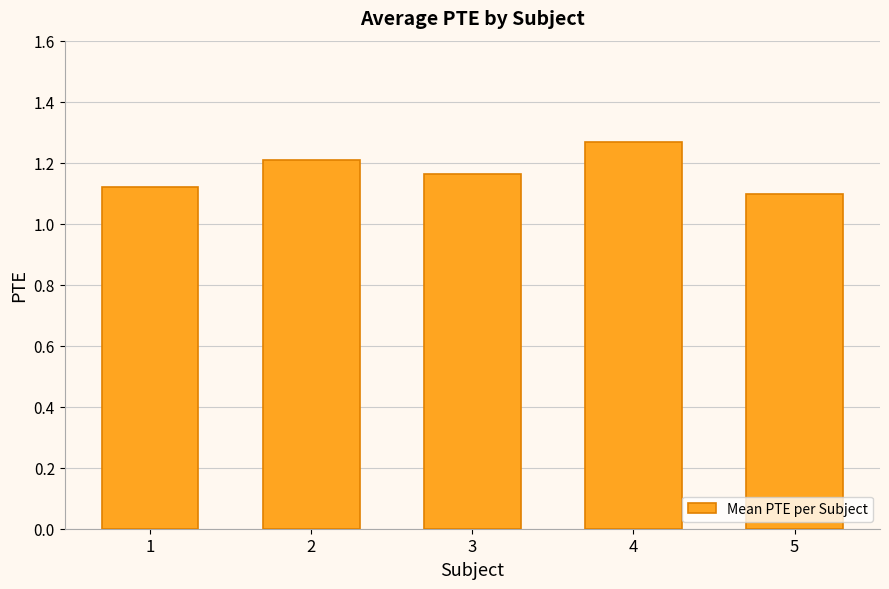

What is the difference between the second highest and second lowest values?

0.1